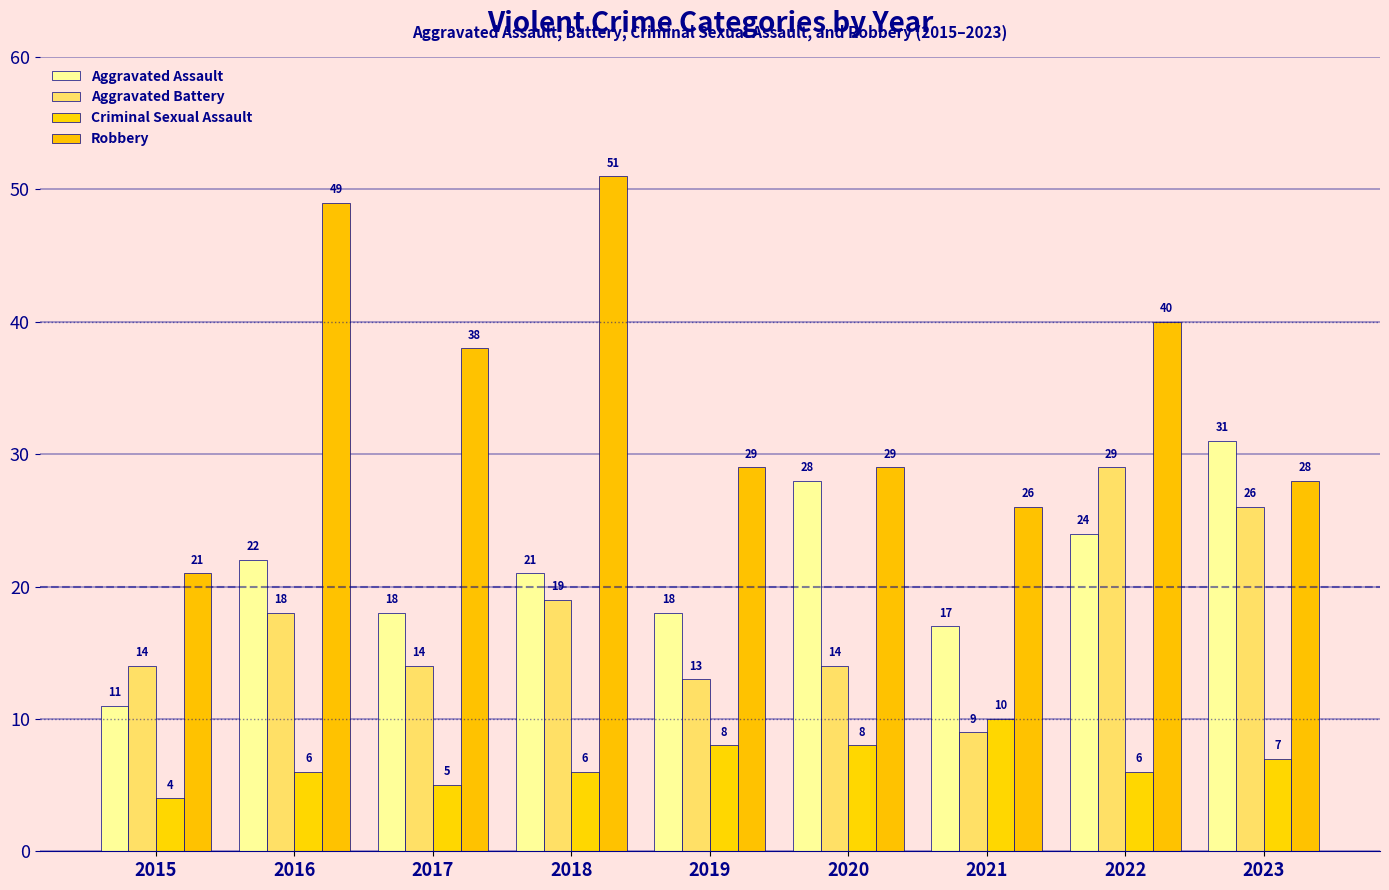

Where is Aggravated Battery nearest to the value 19?

2018